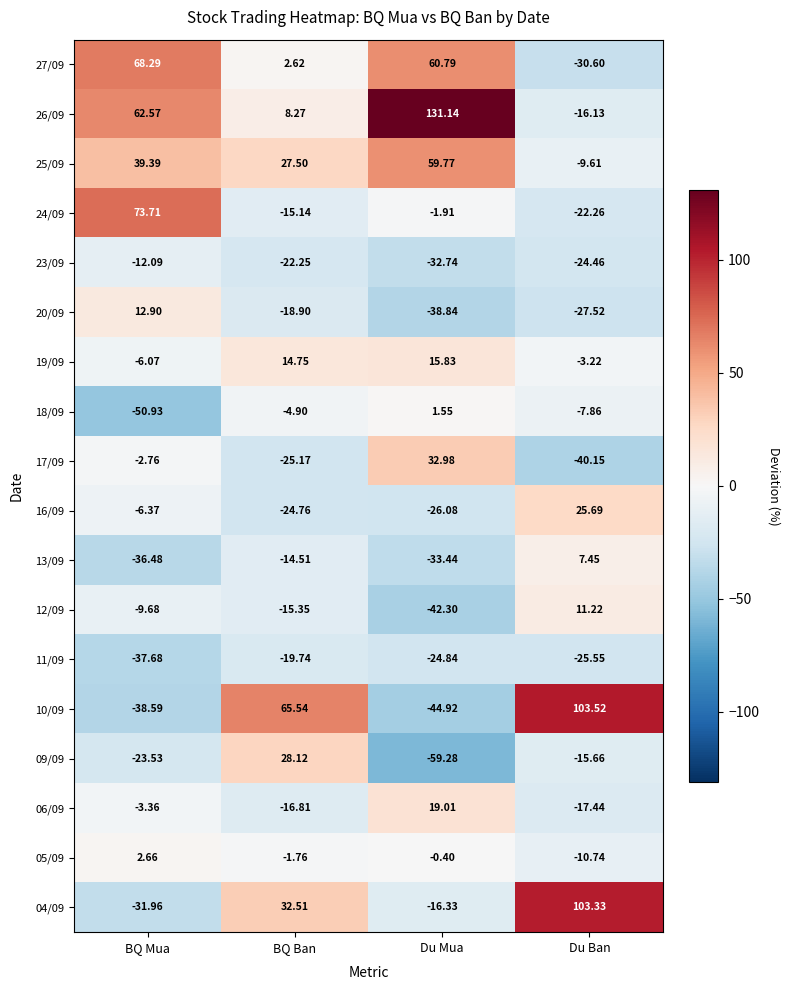

At which label does 27/09 first exceed 60?

BQ Mua